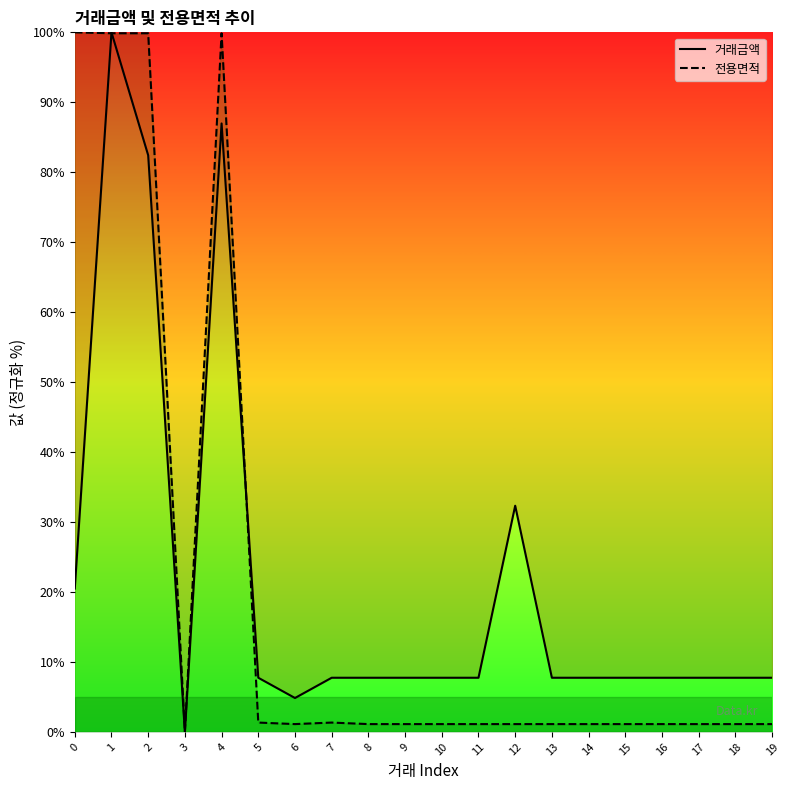

Which series ends up on top after the final intersection of 거래금액 and 전용면적?

거래금액